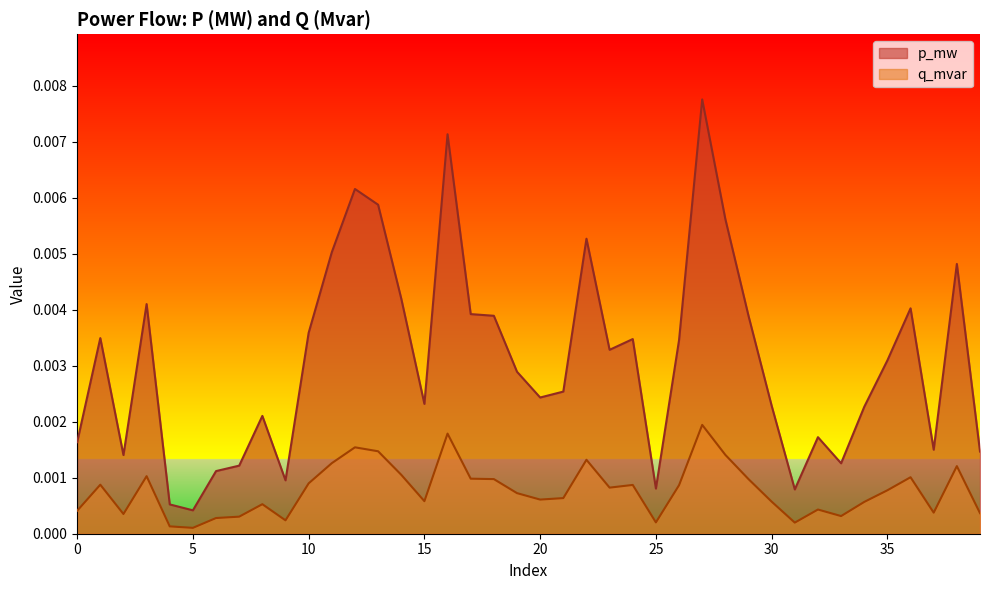

The q_mvar series shows 0.0 at 11. True or false?

True